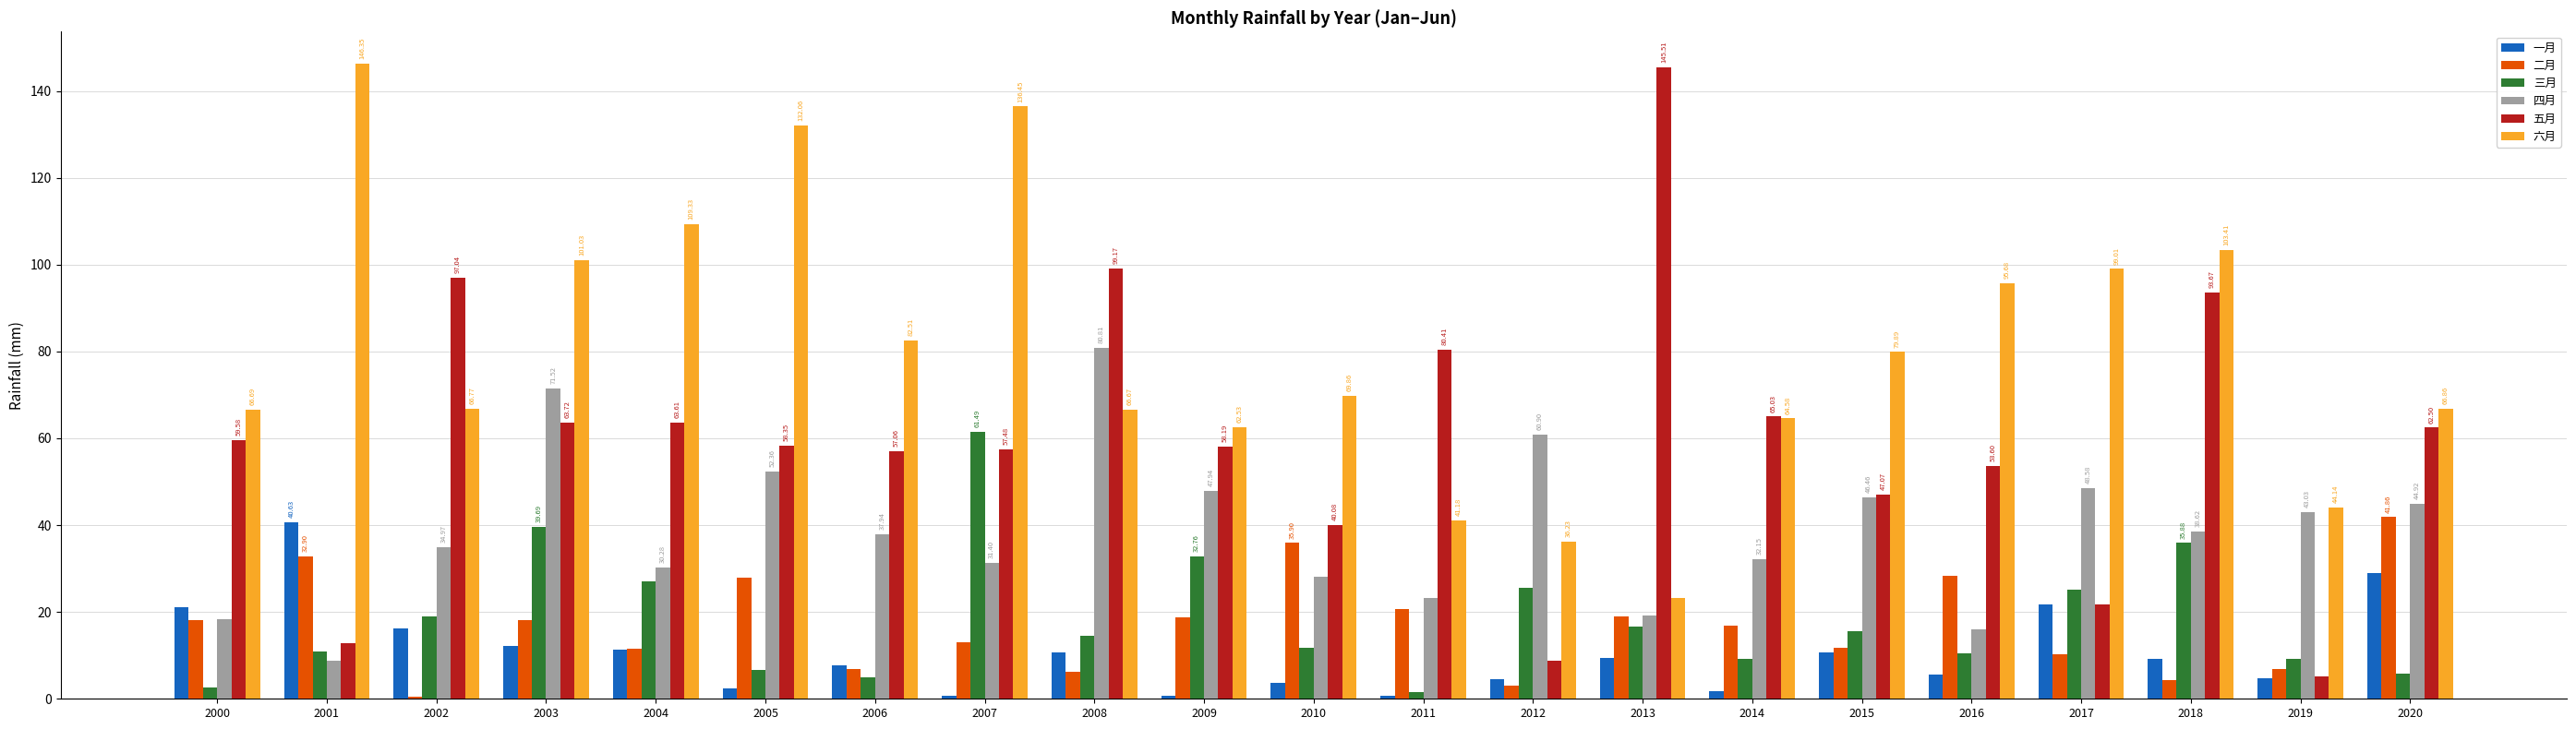

What is the approximate value of 二月 at 2007?

12.9